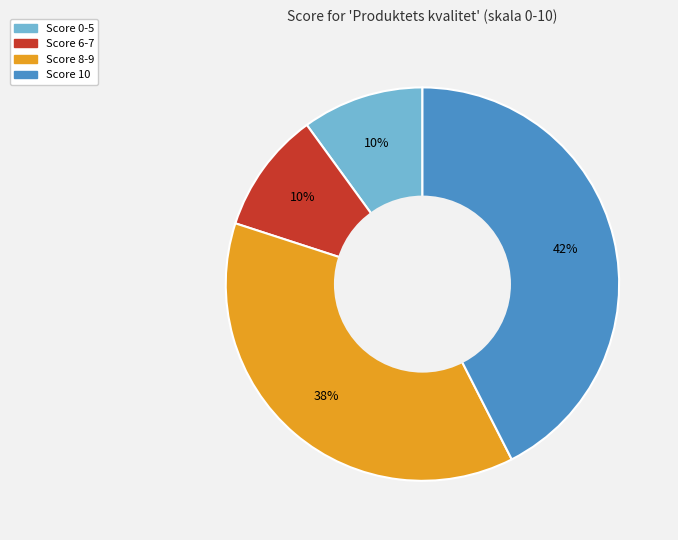

Is there any slice that represents more than half of the pie?

No